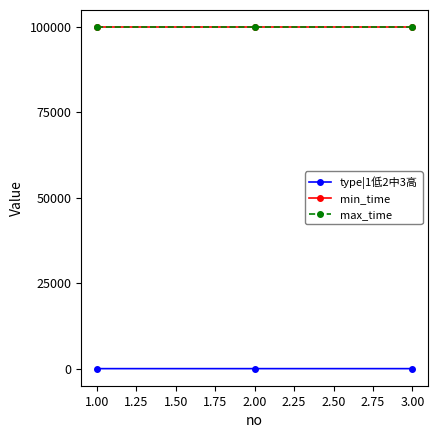

The max_time series shows 172227 at 2.00. True or false?

False